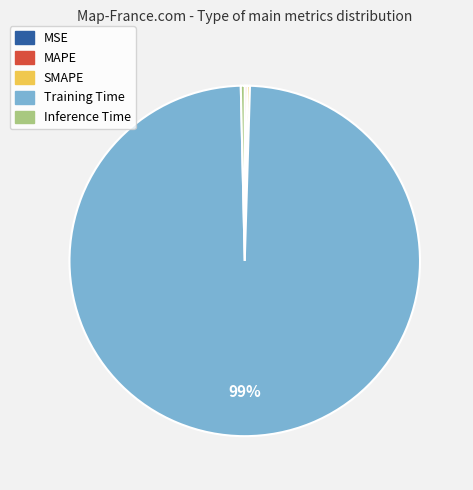

Which slice is the largest?

Training Time